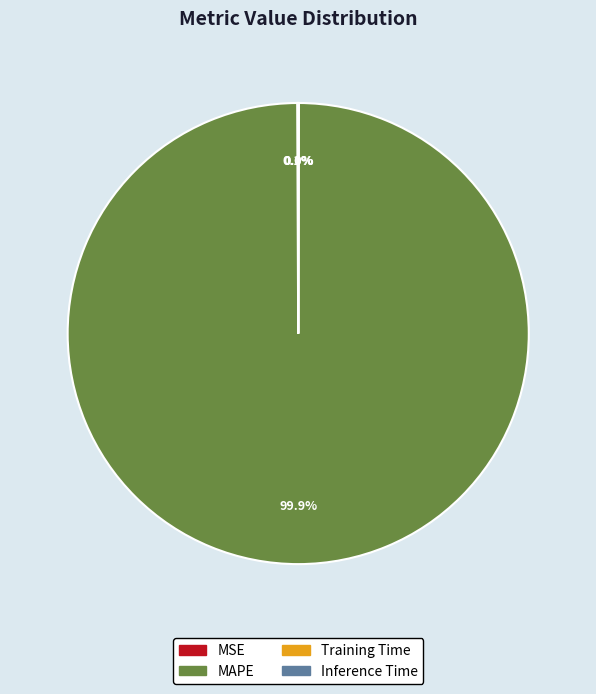

Which category has the biggest portion of the pie?

MAPE